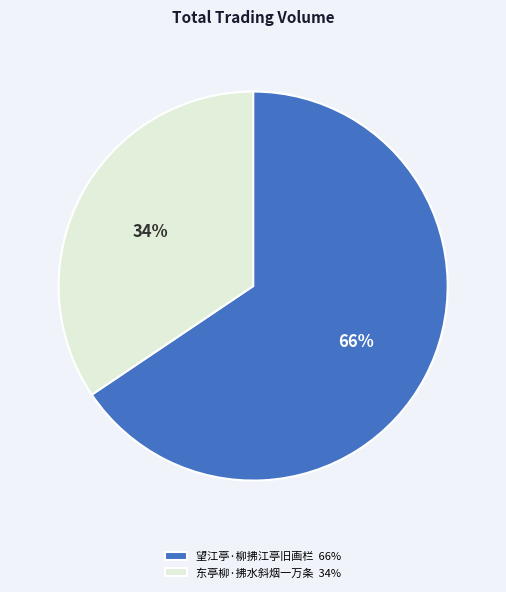

Does 东亭柳·拂水斜烟一万条 represent more than half of the total?

No